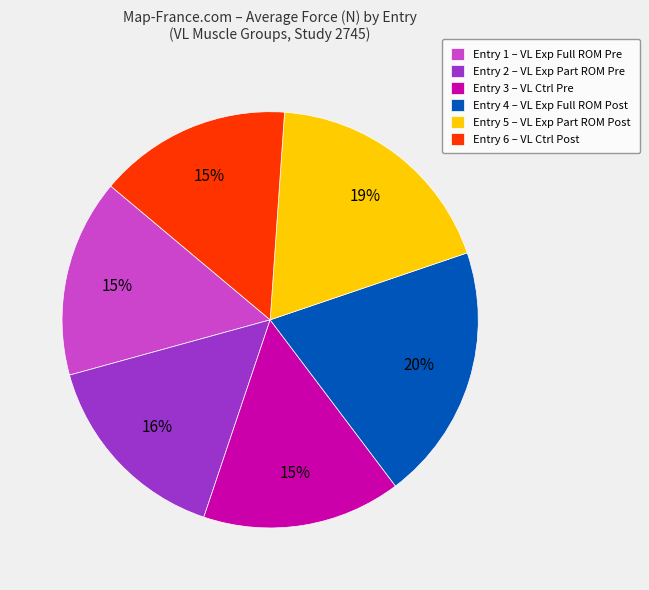

Does Entry 5 – VL Exp Part ROM Post represent more than half of the total?

No